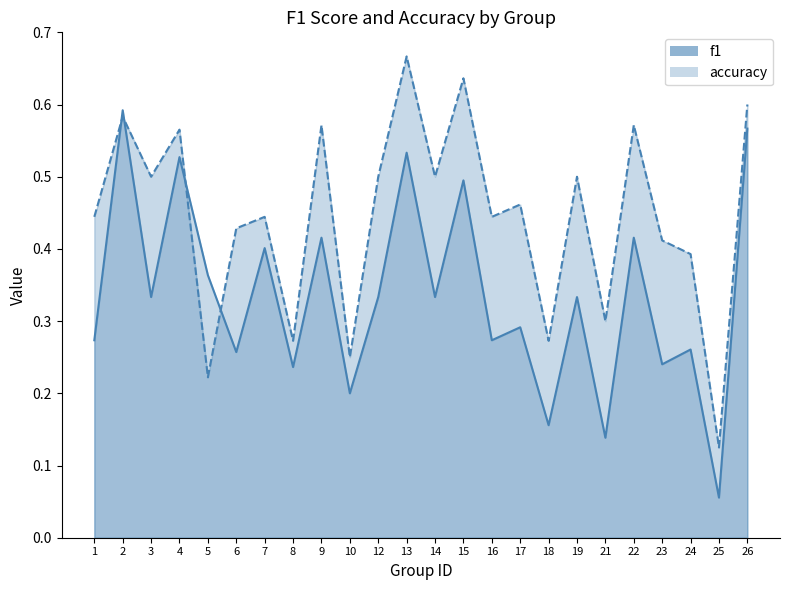

What is the difference between the highest and lowest values at 1?

0.2